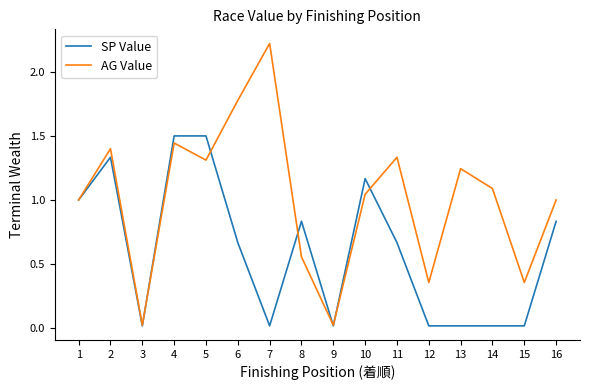

Count the number of data series in this chart.

2